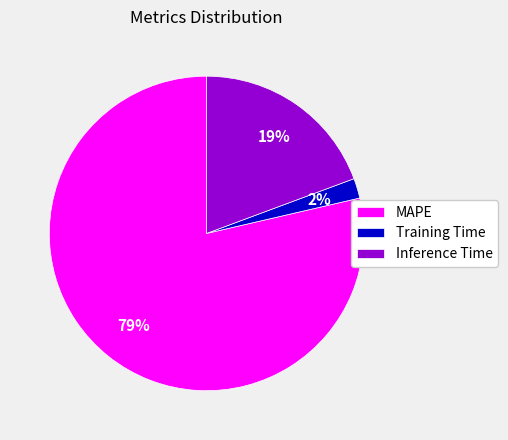

To the nearest percent, what is the difference between the Training Time and Inference Time slice percentages?

17%